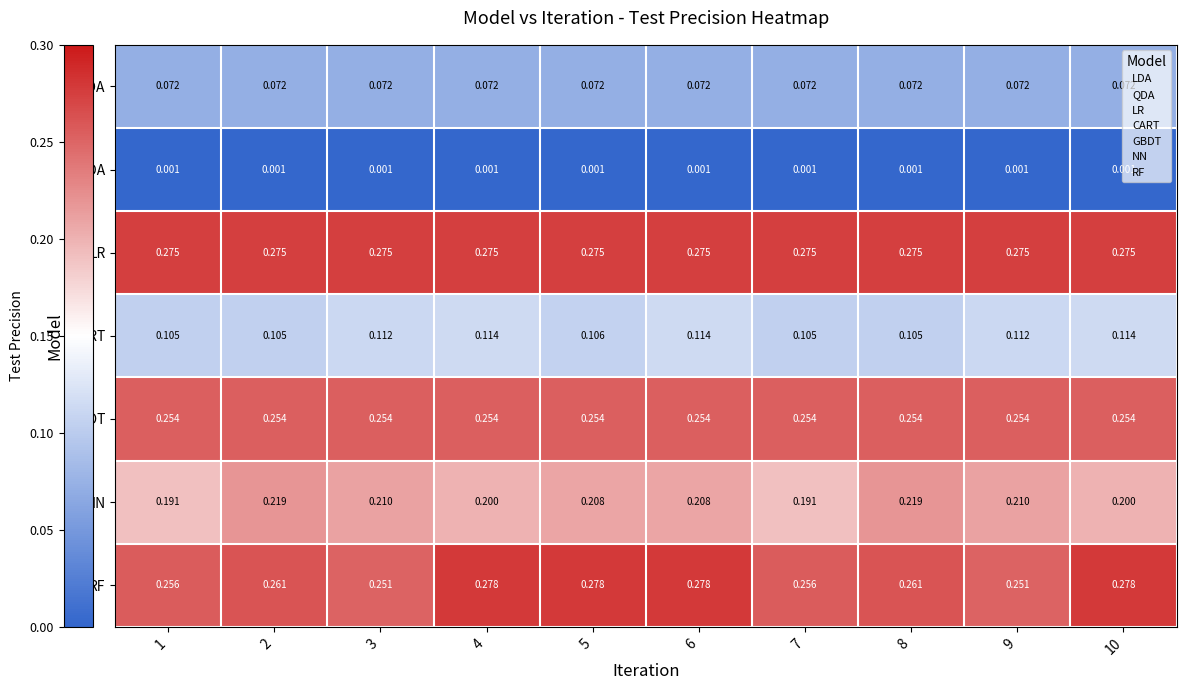

Which series has the largest total across all categories?

LR